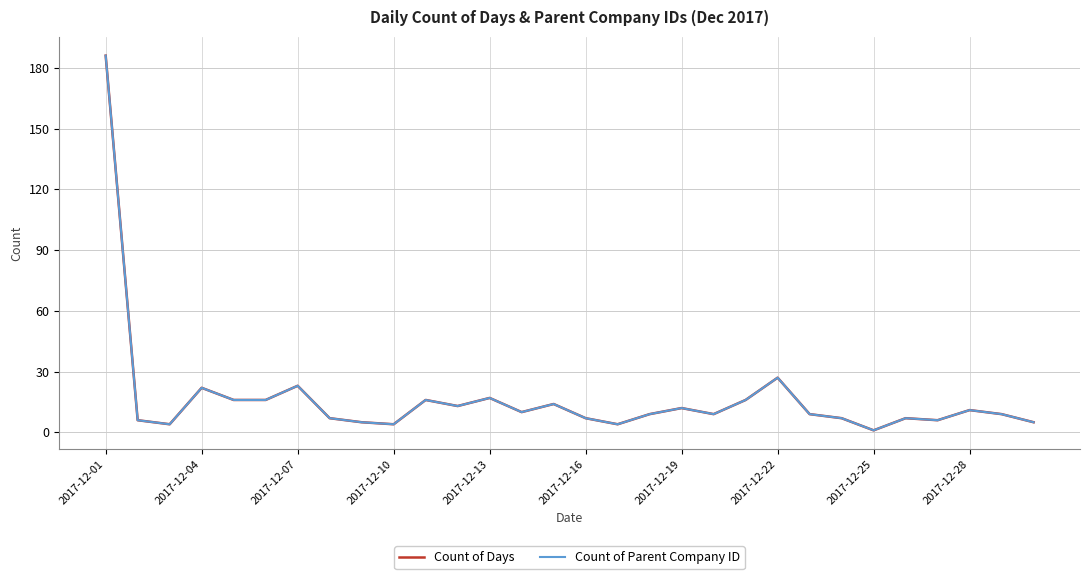

Does the chart display data point markers on the line(s)?

No